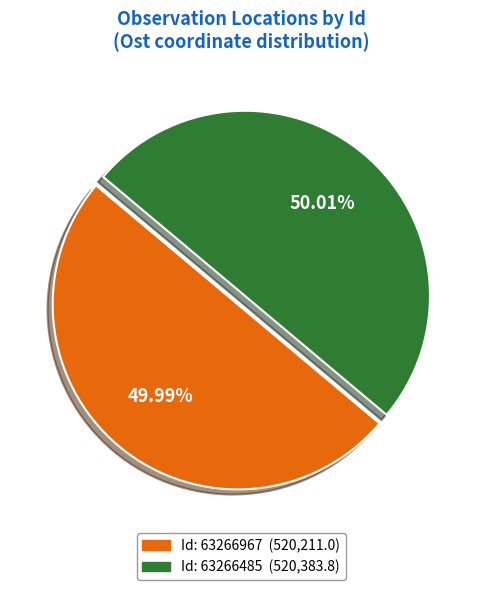

Does any single category account for the majority?

Yes